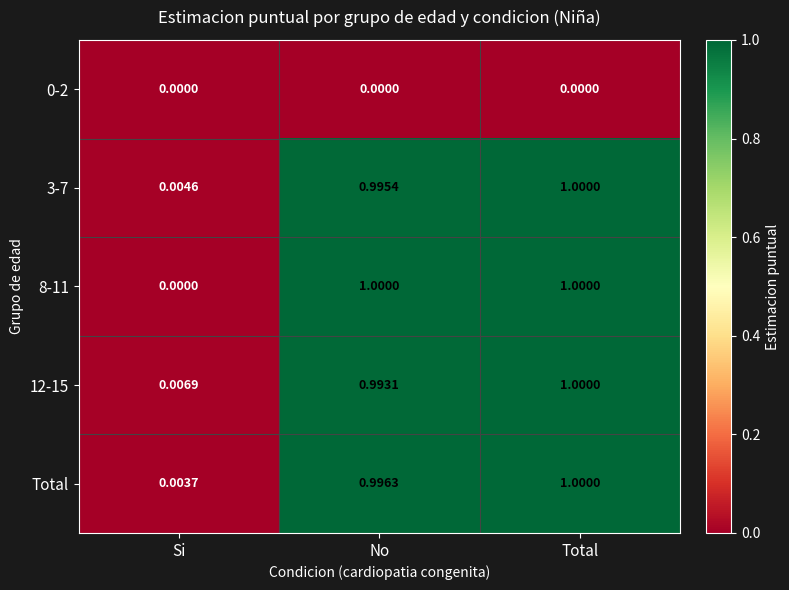

At which category is the sum across all series the highest?

Total